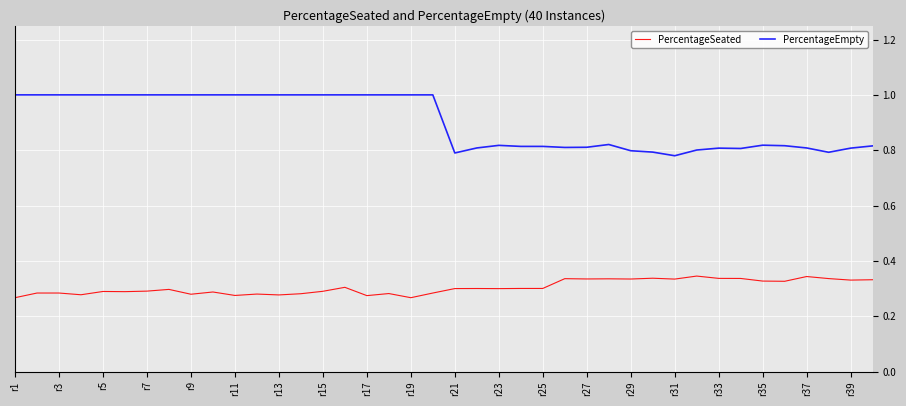

What is the maximum value shown in the chart?

1.0